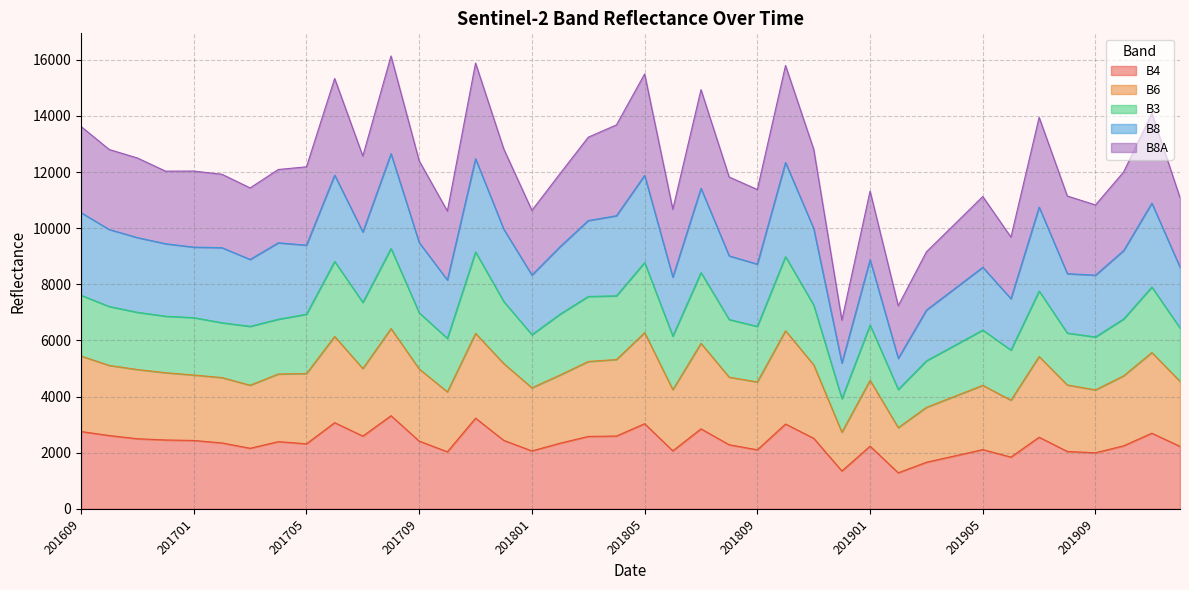

At which category does B8 reach its first local peak?

201704